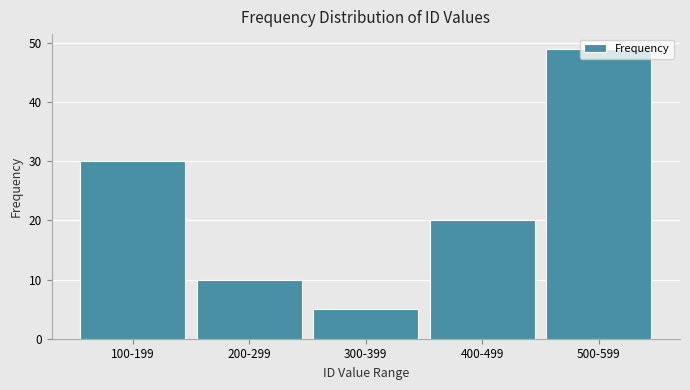

What is the minimum value shown in the chart?

5